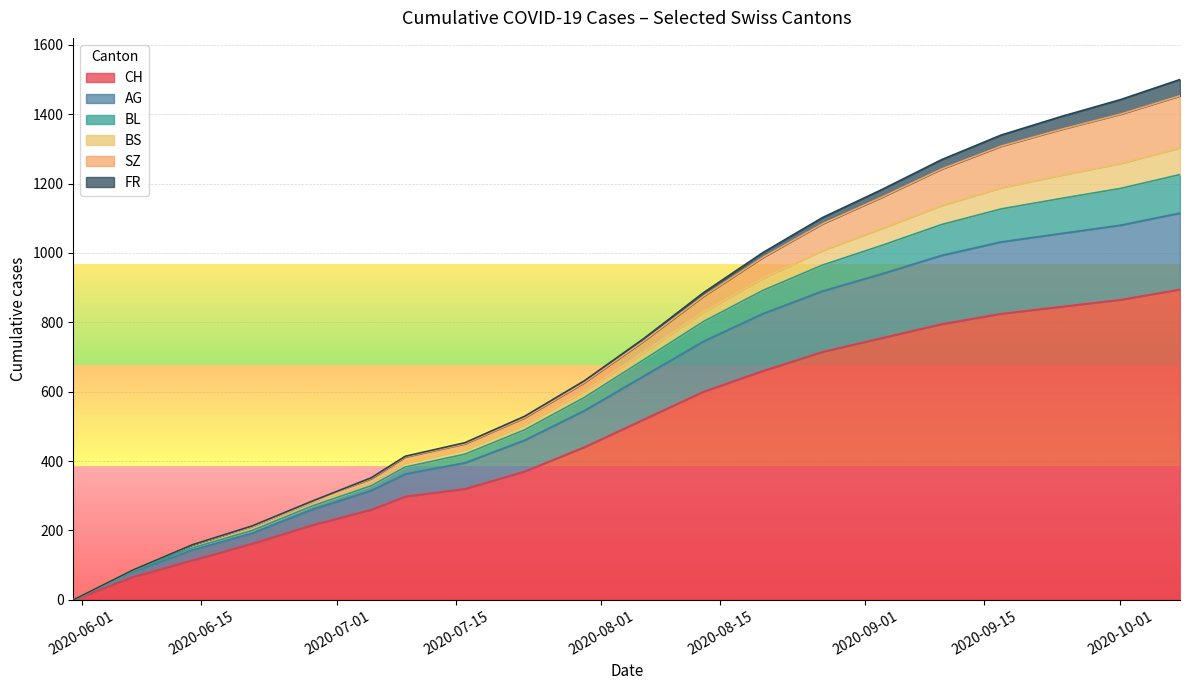

What are all the series names shown in the legend?

CH, AG, BL, BS, SZ, FR